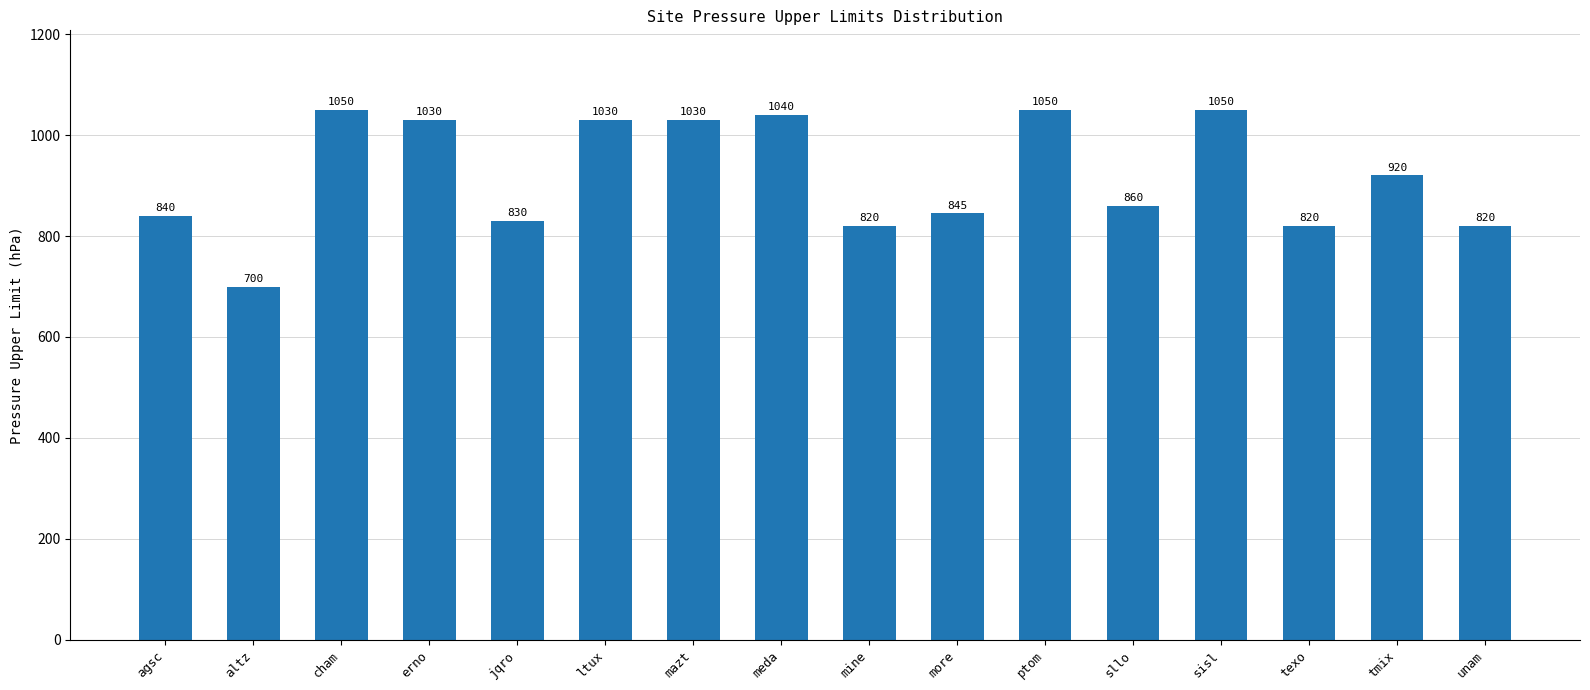

What is the change in value from cham to erno?

-20